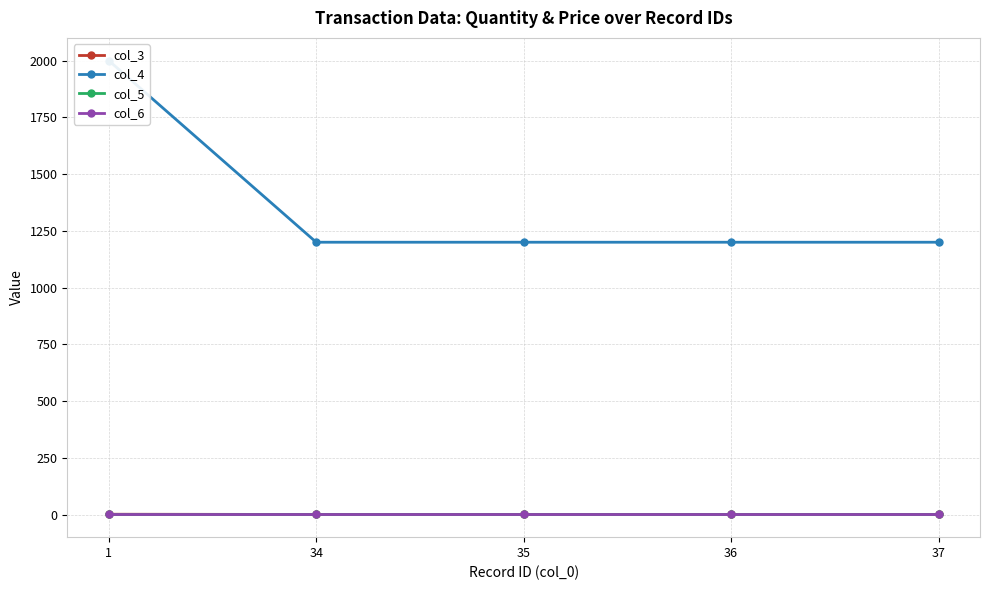

Reading right to left, extract all data points from this chart.

col_3: 37=1	36=1	35=1	34=1	1=2
col_4: 37=1200	36=1200	35=1200	34=1200	1=2000
col_5: 37=1	36=1	35=1	34=1	1=1
col_6: 37=1	36=1	35=1	34=1	1=1